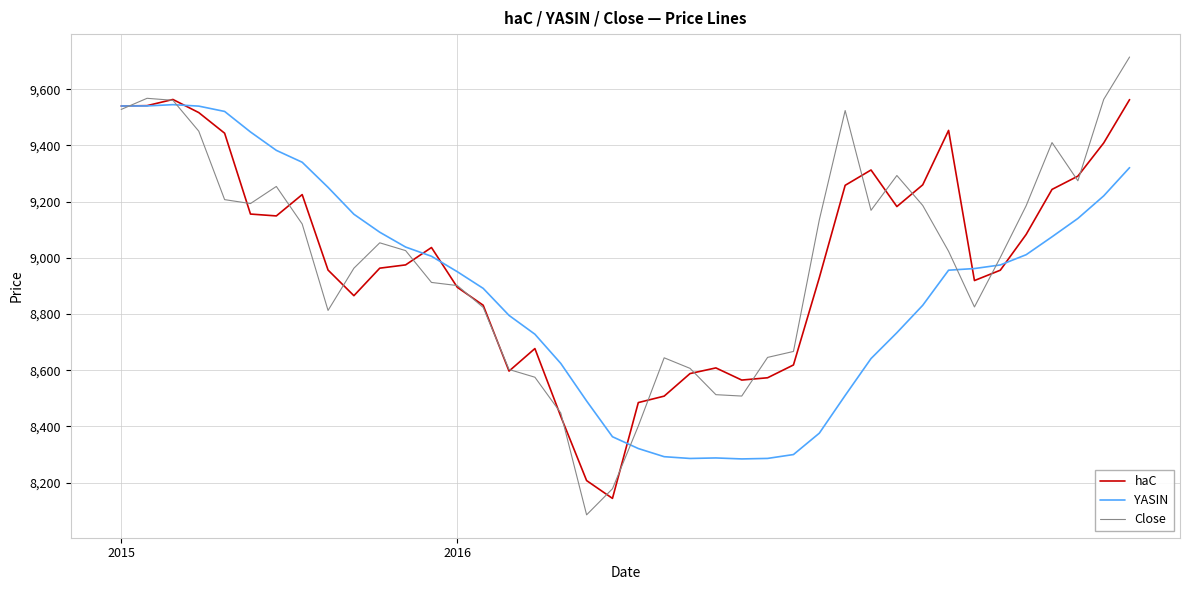

What is the maximum value shown in the chart?

9715.0